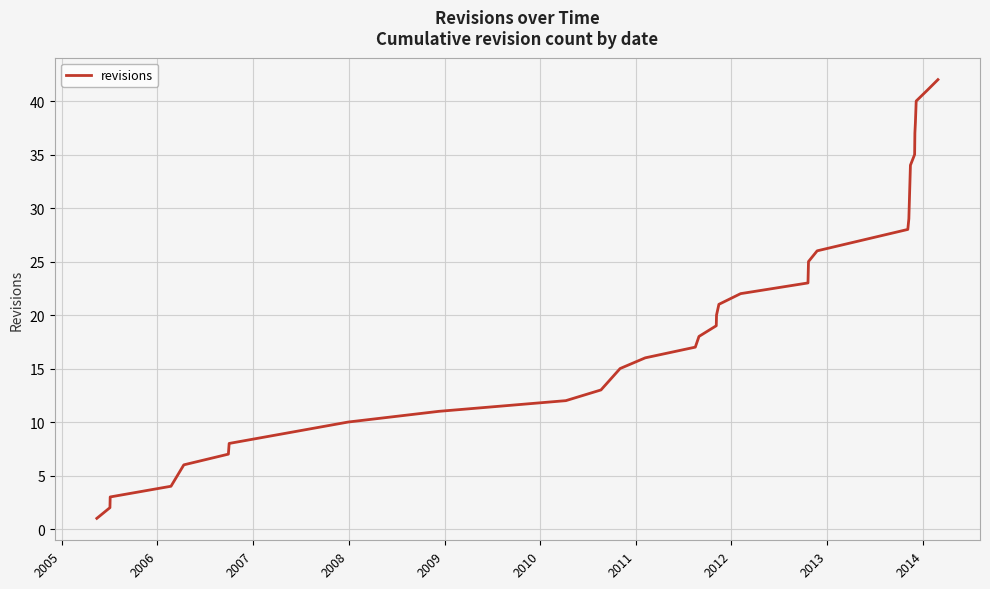

What is the sum of all values?

647